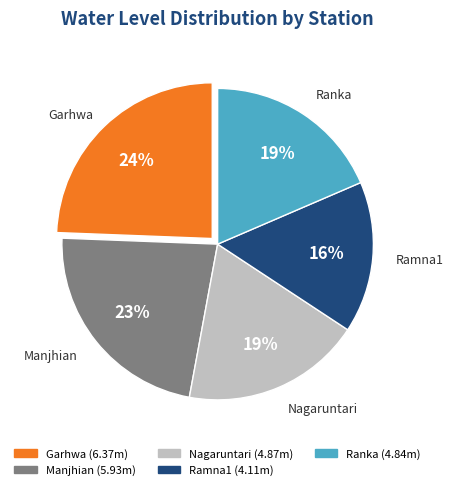

The Nagaruntari slice represents 19% of the pie. True or false?

True